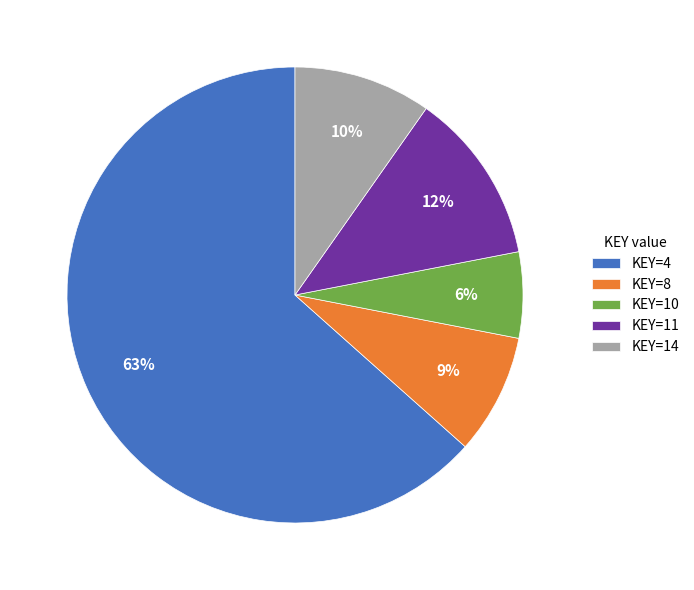

What is the largest slice in the pie chart?

KEY=4